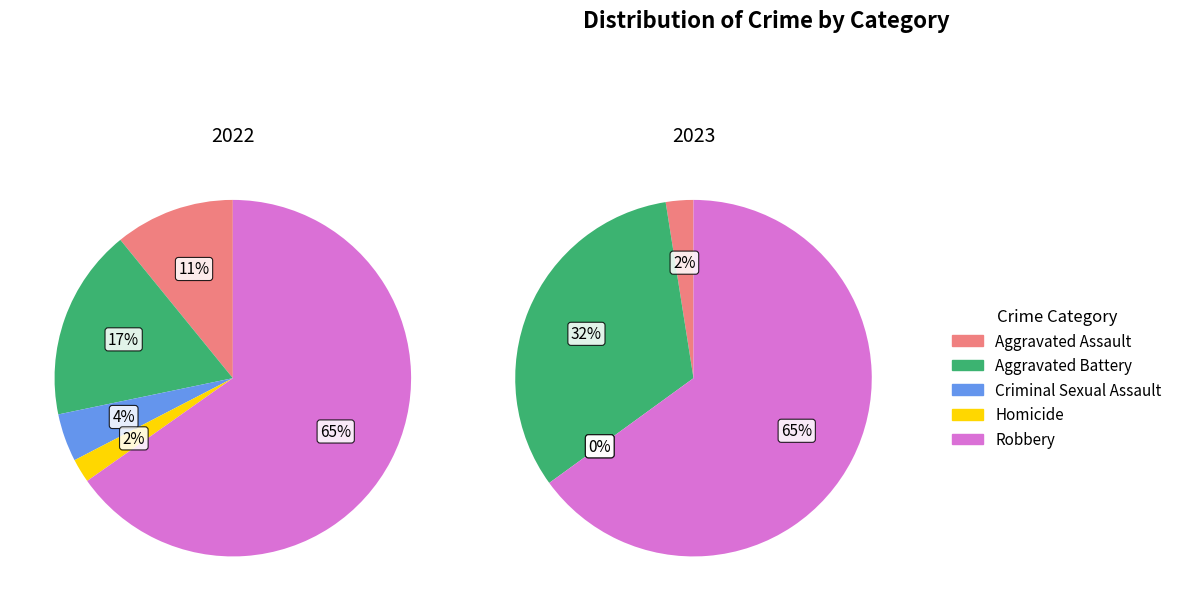

Which slice is the smallest?

Criminal Sexual Assault